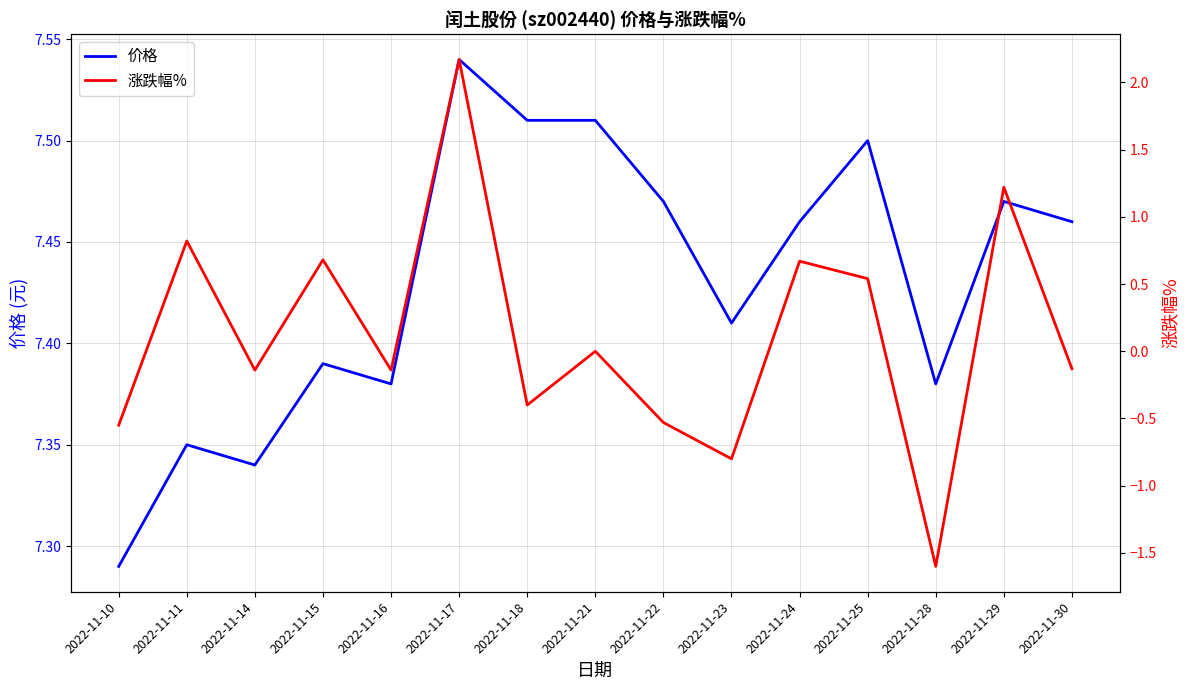

True or false: 价格 and 涨跌幅% intersect in this chart.

False